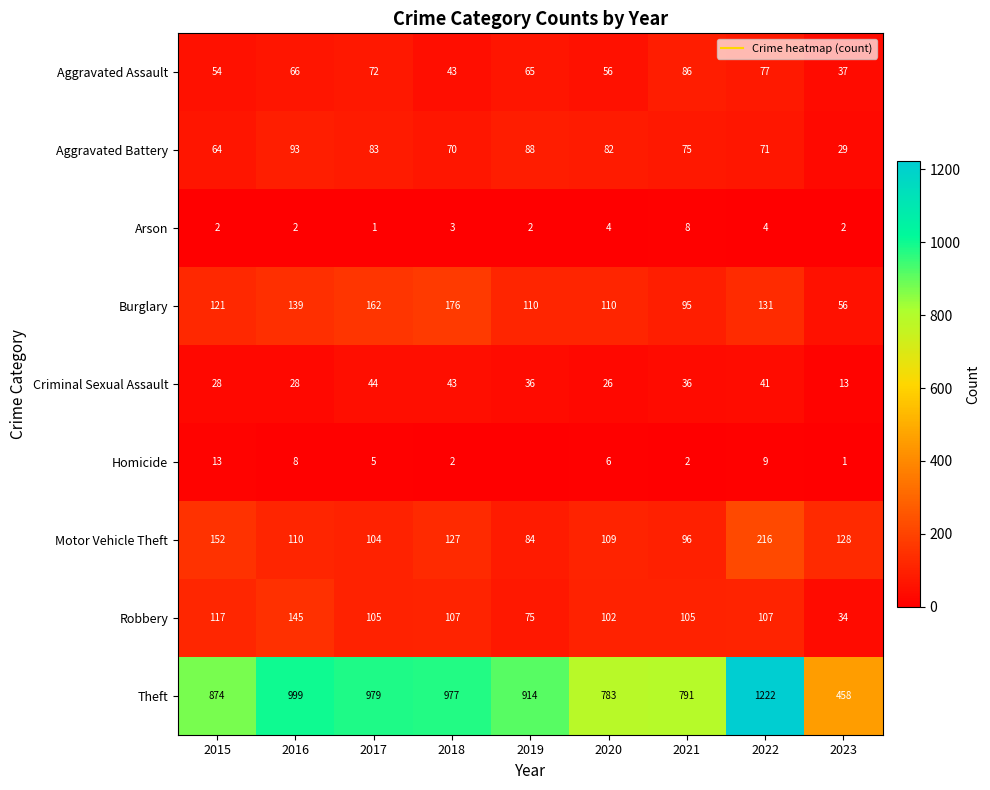

What is the highest value of the Arson series?

8